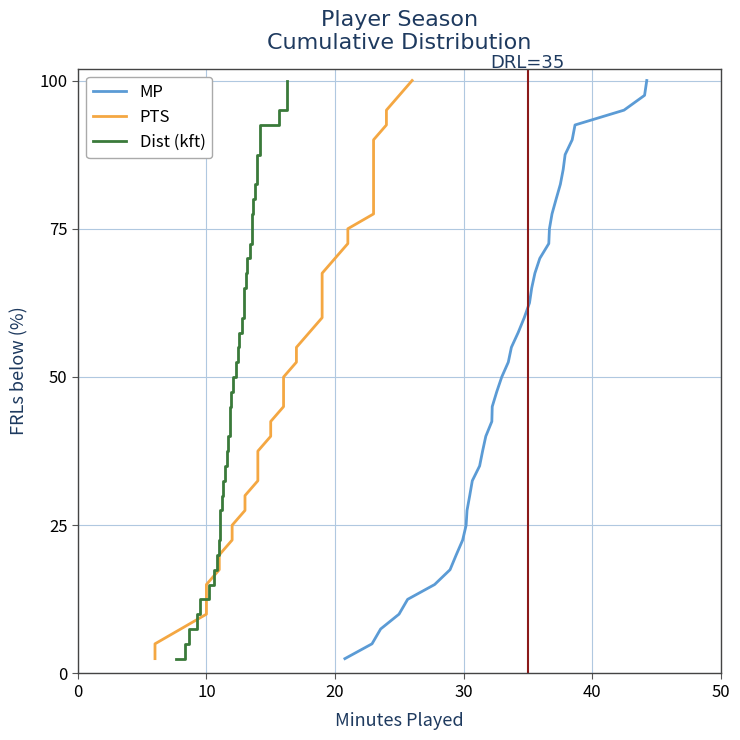

True or false: Dist (kft) has more than 2 points higher than both neighbors.

False